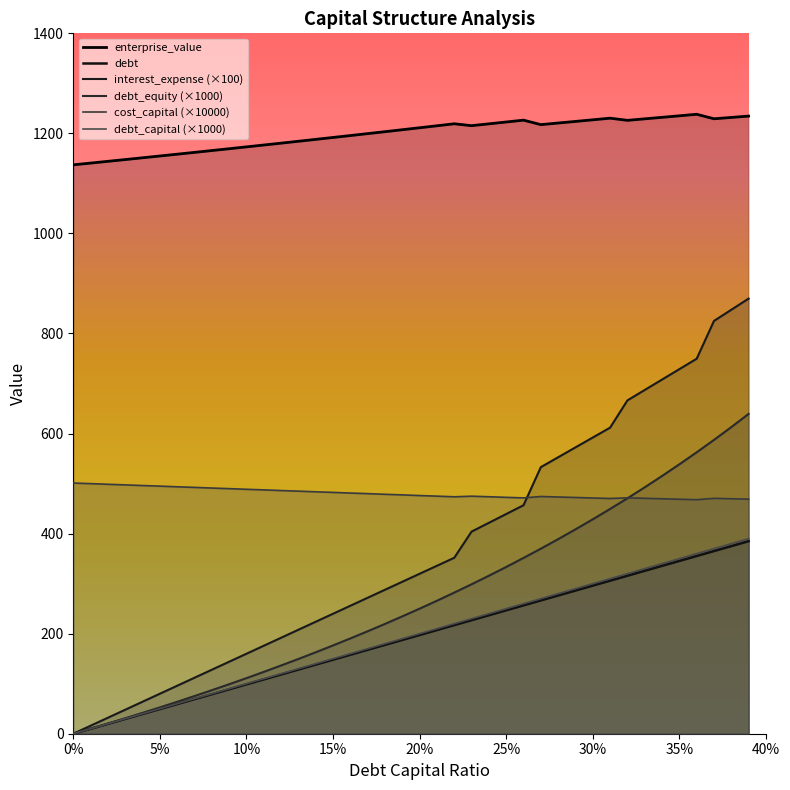

Rank the categories by enterprise_value value from lowest to highest.

0.0, 0.01, 0.02, 0.03, 0.04, 0.05, 0.06, 0.07, 0.08, 0.09, 0.1, 0.11, 0.12, 0.13, 0.14, 0.15, 0.16, 0.17, 0.18, 0.19, 0.2, 0.21, 0.23, 0.27, 0.24, 0.22, 0.28, 0.25, 0.29, 0.32, 0.26, 0.3, 0.33, 0.37, 0.31, 0.38, 0.34, 0.39, 0.35, 0.36